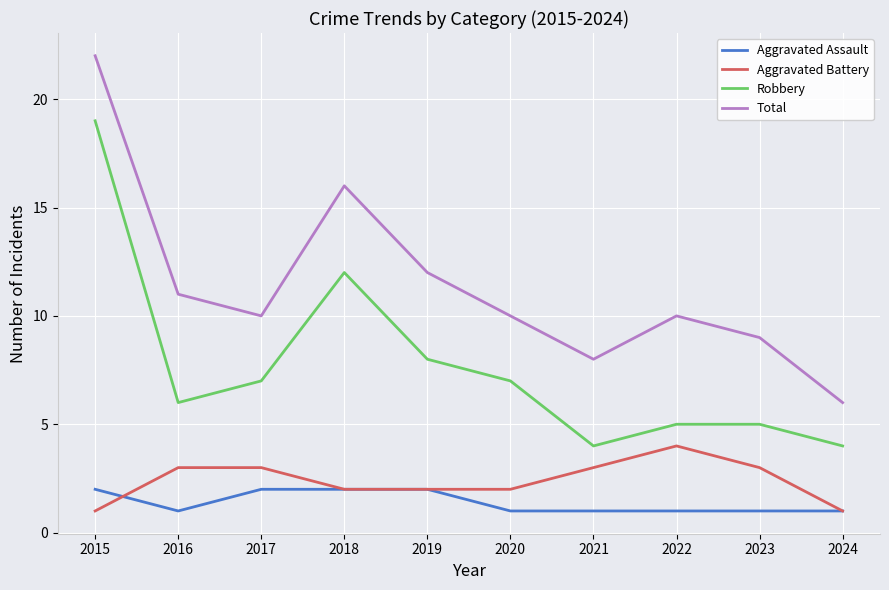

Where is the first local maximum for Total?

2018